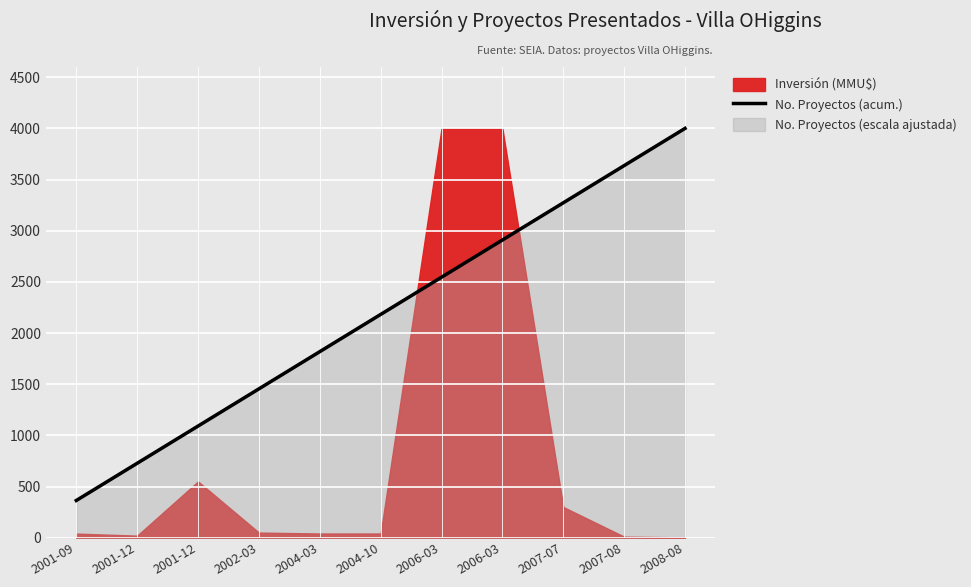

List the labels in order of value, smallest first.

2001-09, 2001-12, 2001-12, 2002-03, 2004-03, 2004-10, 2006-03, 2006-03, 2007-07, 2007-08, 2008-08